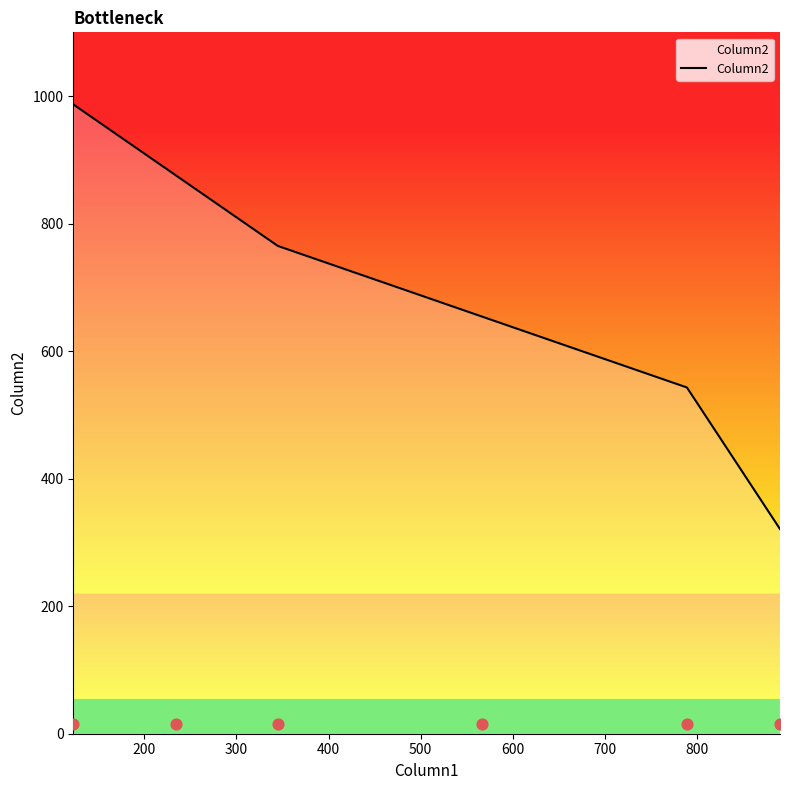

What is the highest value of the Column2 series?

987